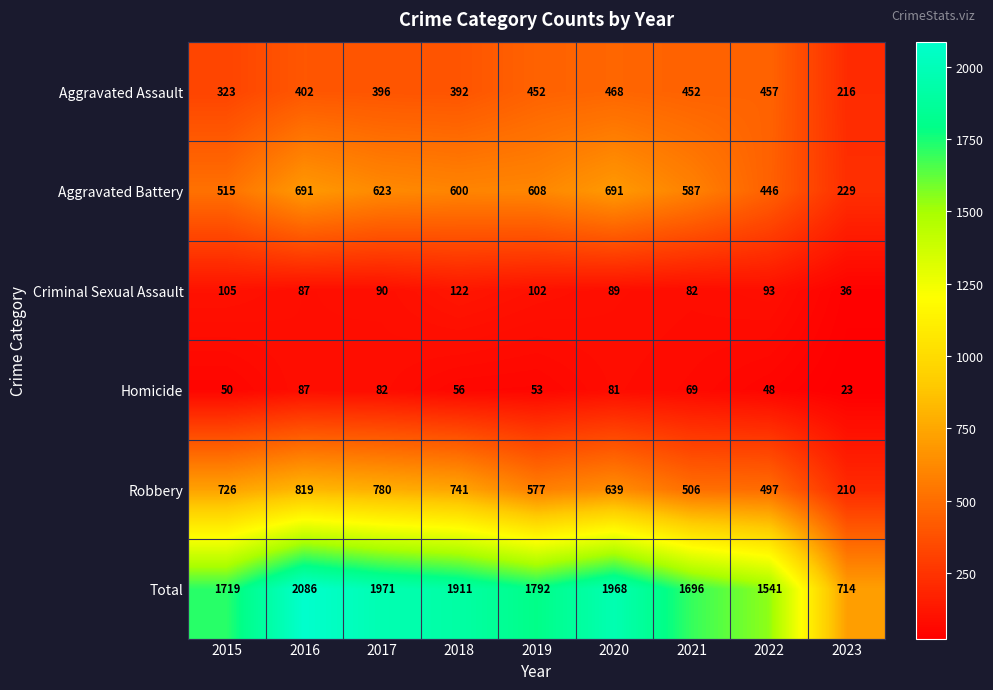

What is the minimum value shown in the chart?

23